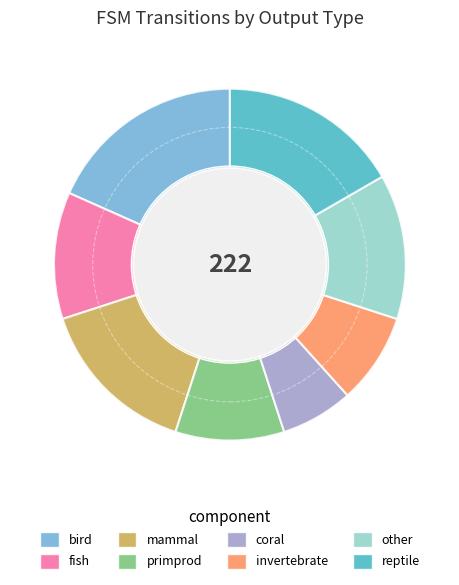

Is there any slice that represents more than half of the pie?

No